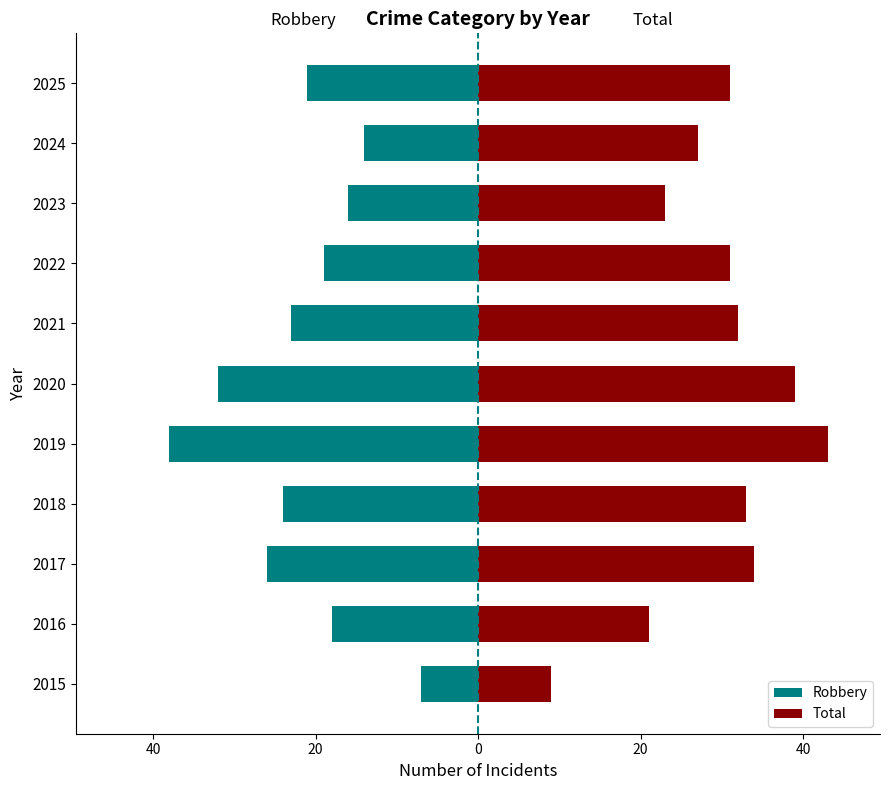

Rank the series by their maximum value, from lowest to highest.

Robbery, Total